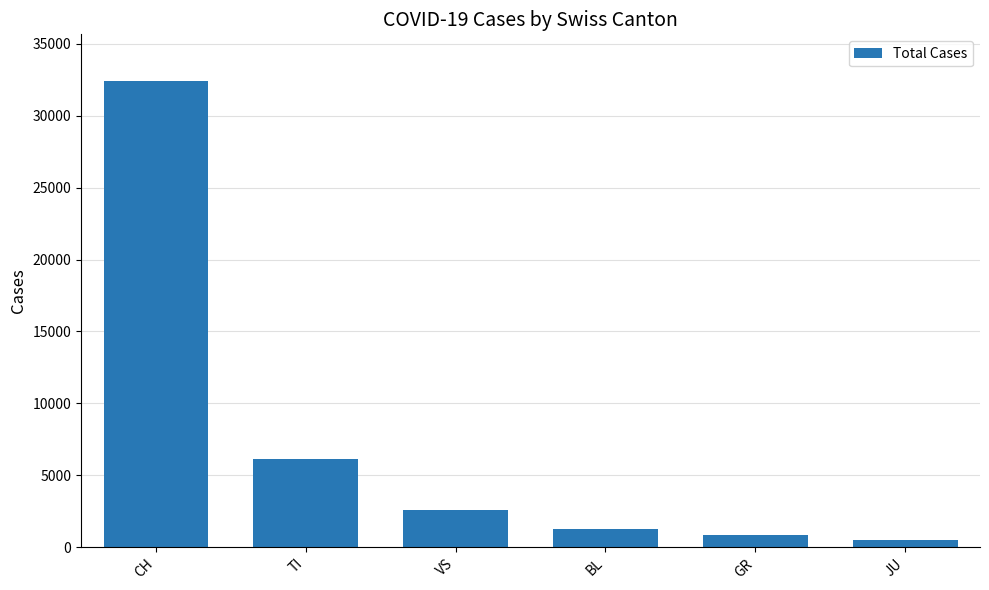

How many categories are shown in the chart?

6